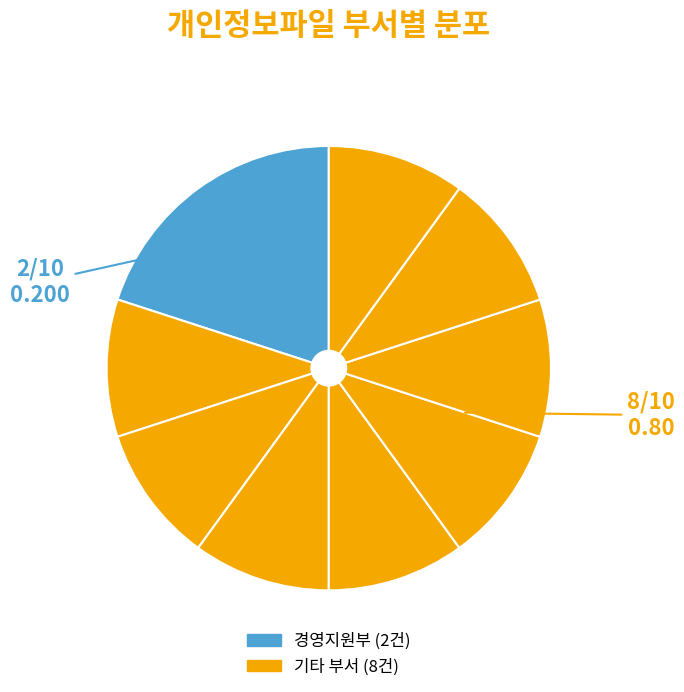

How many segments does this pie chart have?

9